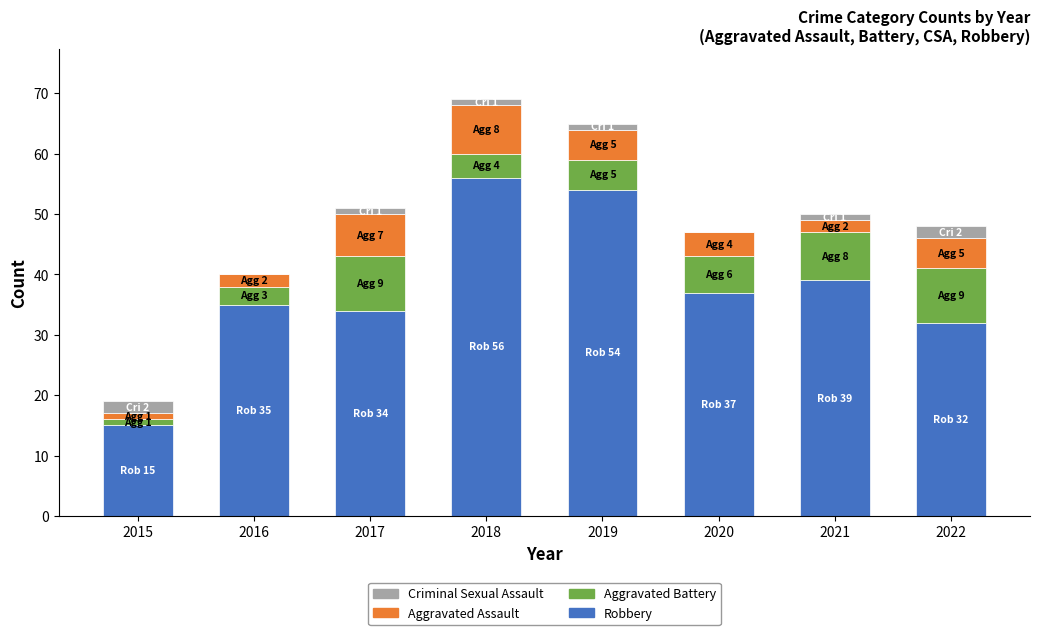

The value of Robbery at 2021 is 39. True or false?

True